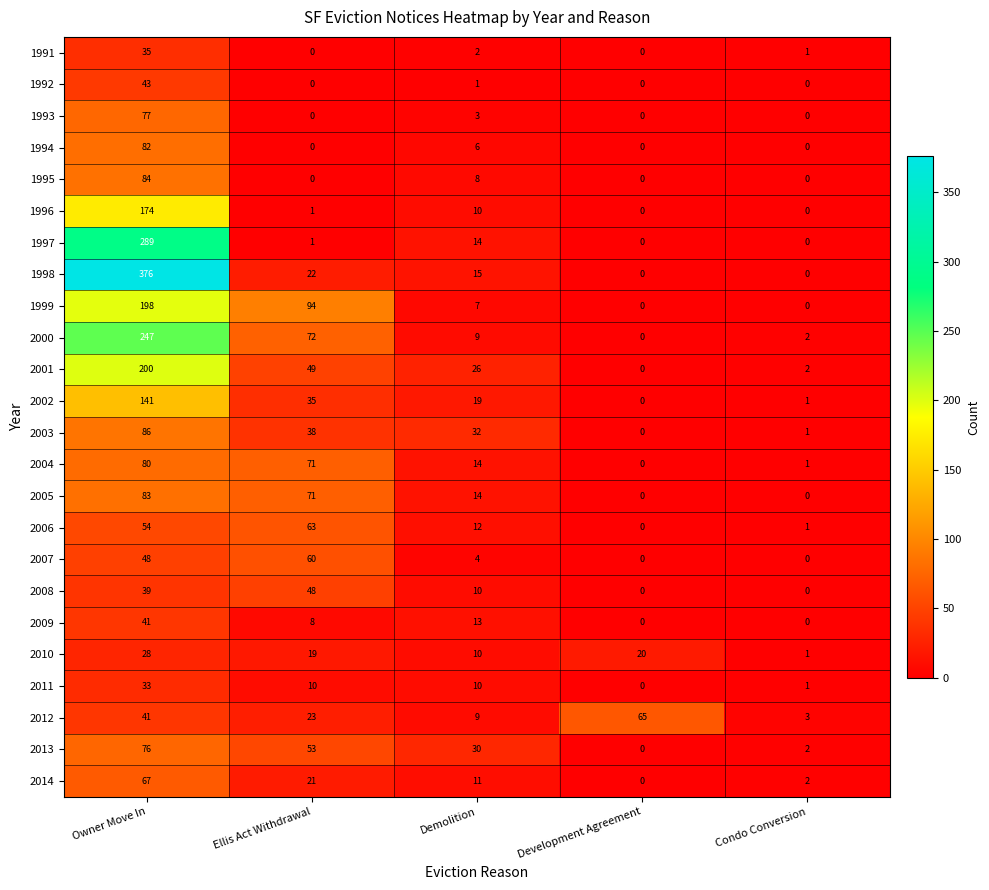

What is the greatest value displayed?

376